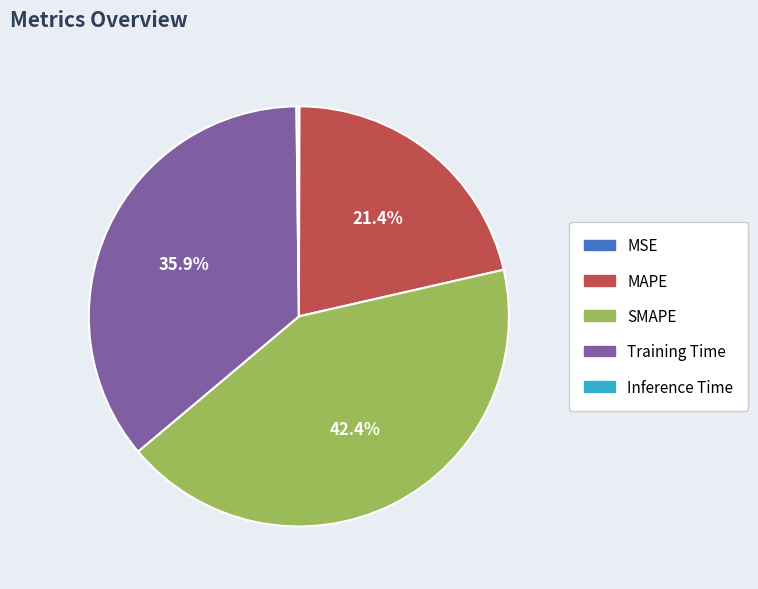

Which slice is the largest?

SMAPE